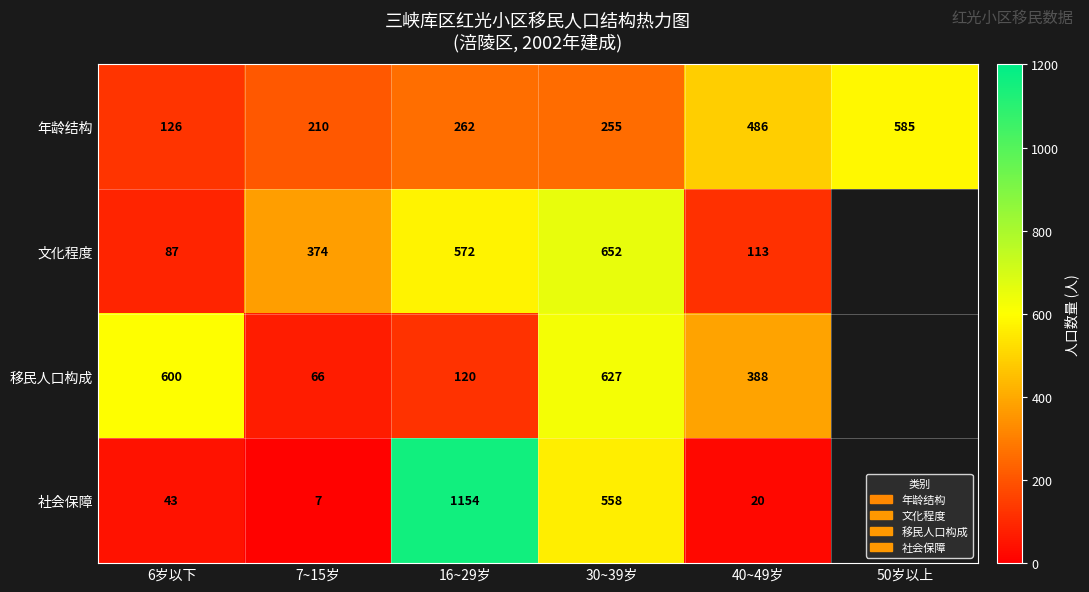

What is the total value across all series at 7~15岁?

657